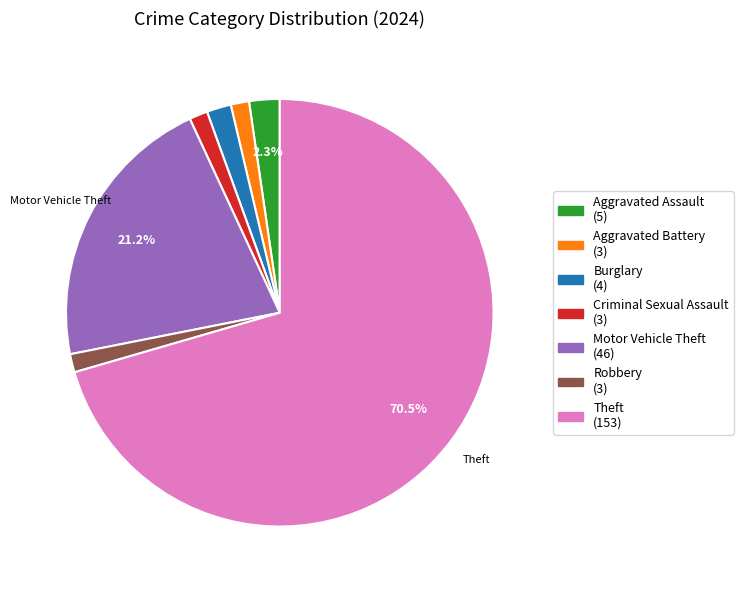

Does any single category account for the majority?

Yes